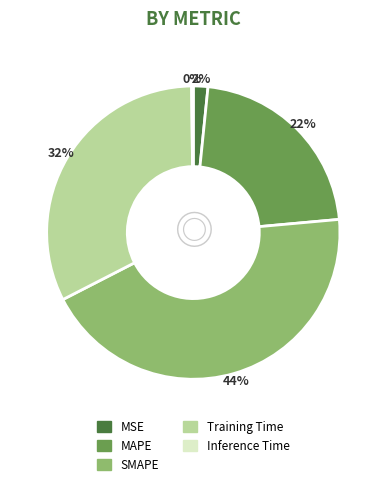

To the nearest percent, what is the combined percentage of Training Time and MSE?

34%